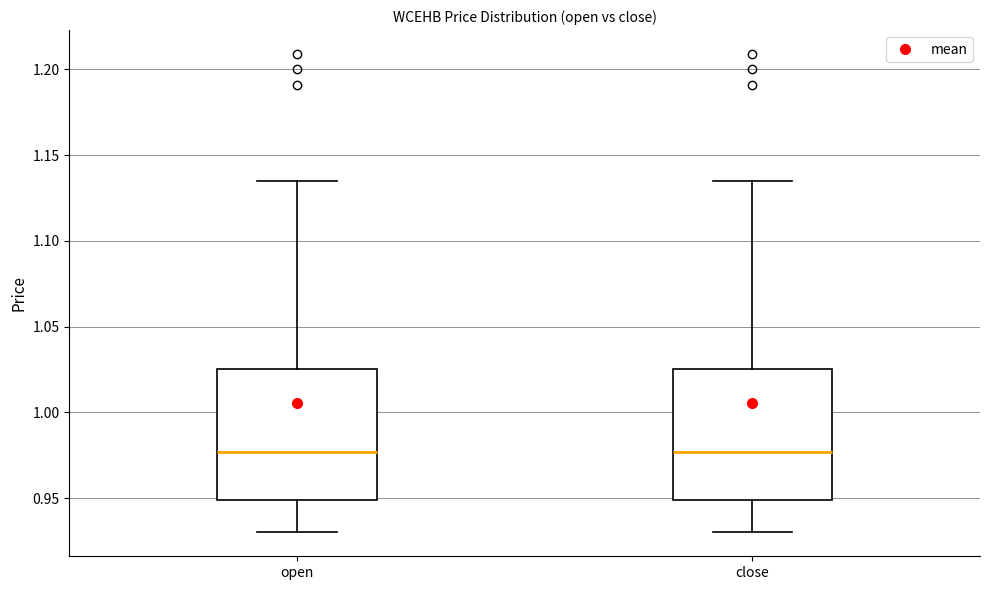

Reading left to right, read every box against the y-axis: the position of its median line, the range the box covers, and the ends of its whiskers. The values are not printed on the chart, so give them approximately, as read against the axis.

open: median 0.975, box 0.950 to 1.025, whiskers 0.930 to 1.135
close: median 0.975, box 0.950 to 1.025, whiskers 0.930 to 1.135